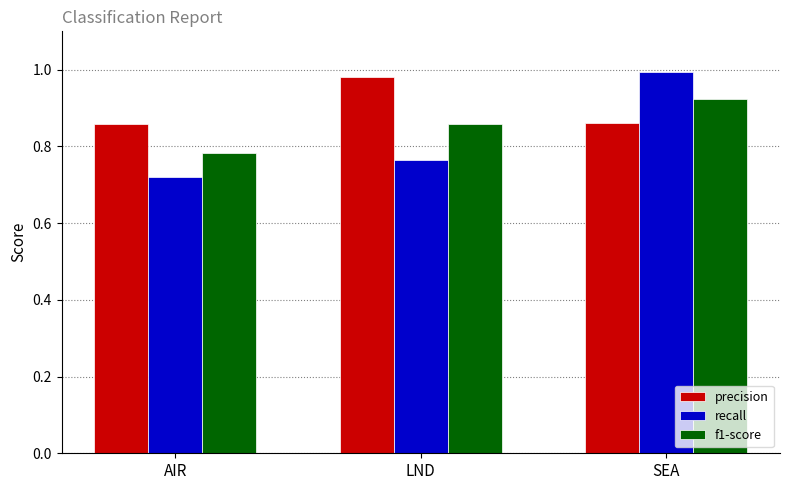

What is the total value across all series at LND?

2.6